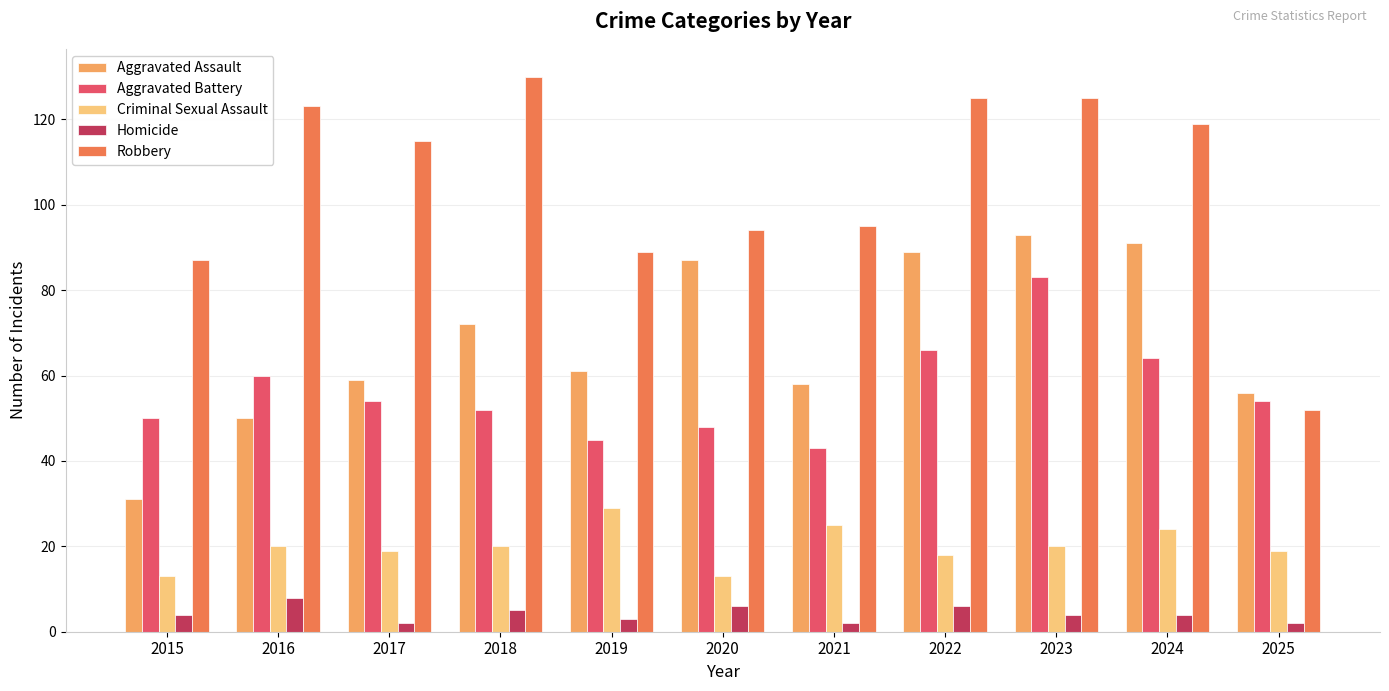

What is the average value of the Criminal Sexual Assault series?

20